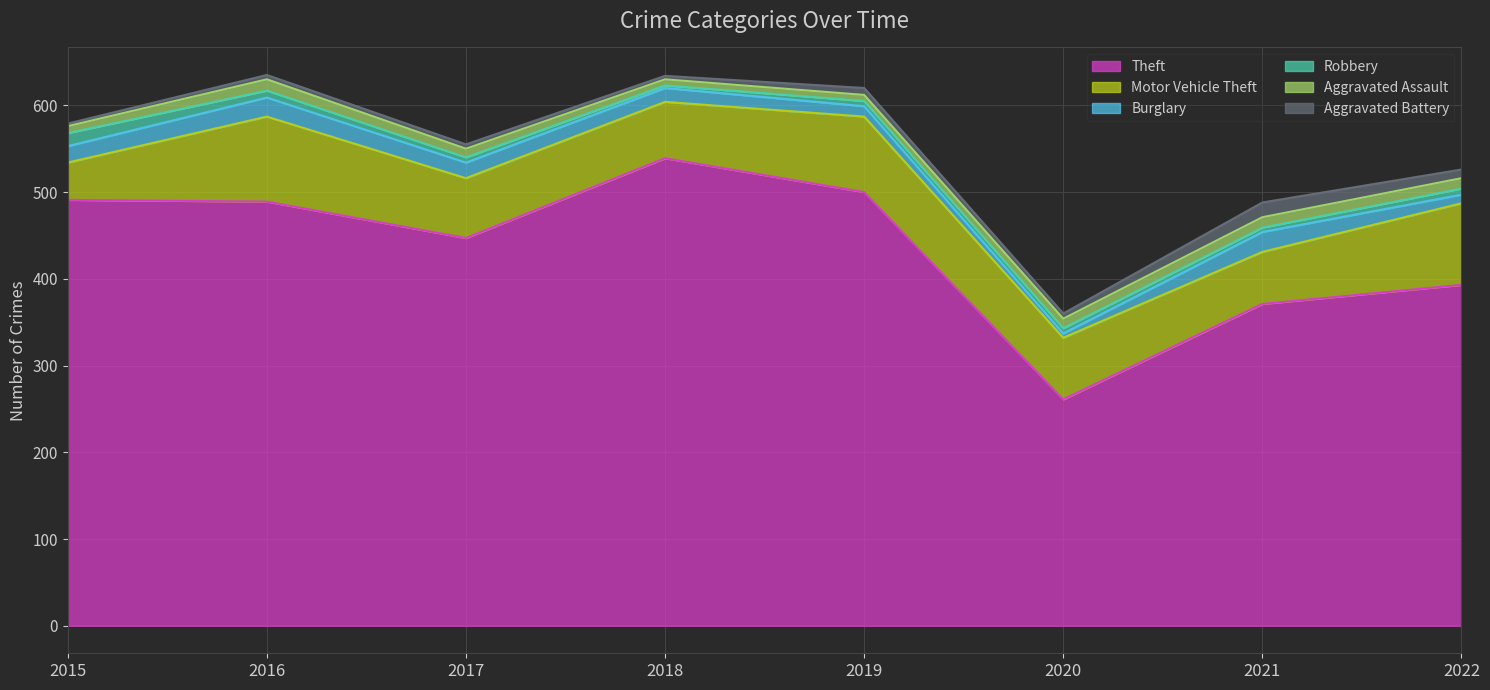

What is the maximum value for Theft?

539